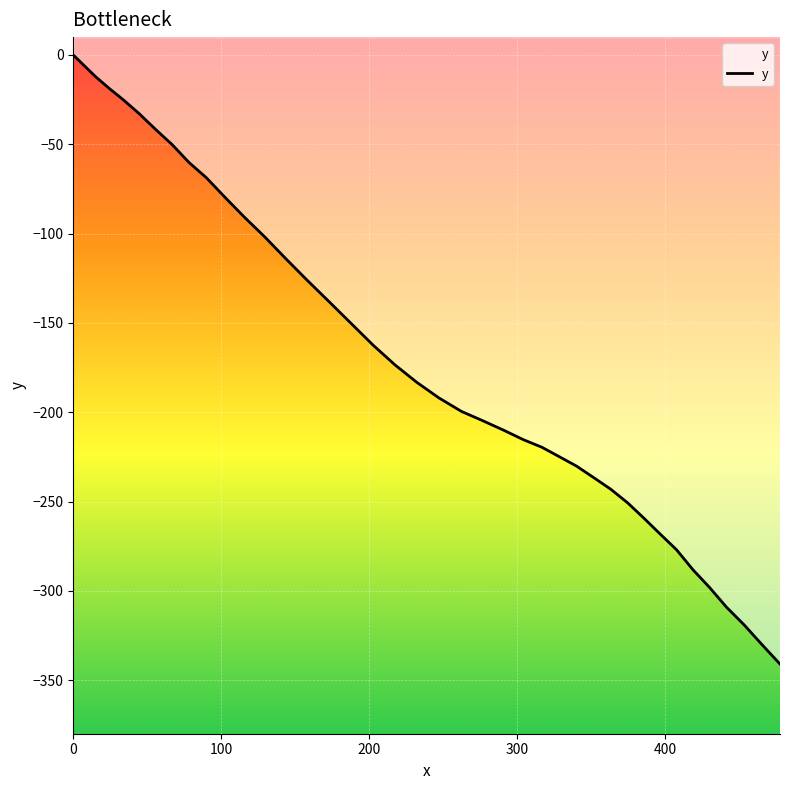

What value does the data have at 33.8?

-25.1